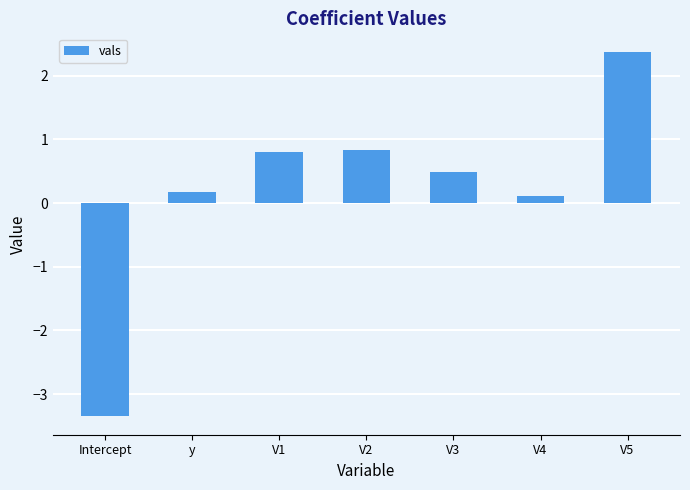

What is the label of the 4th bar from the left?

V2